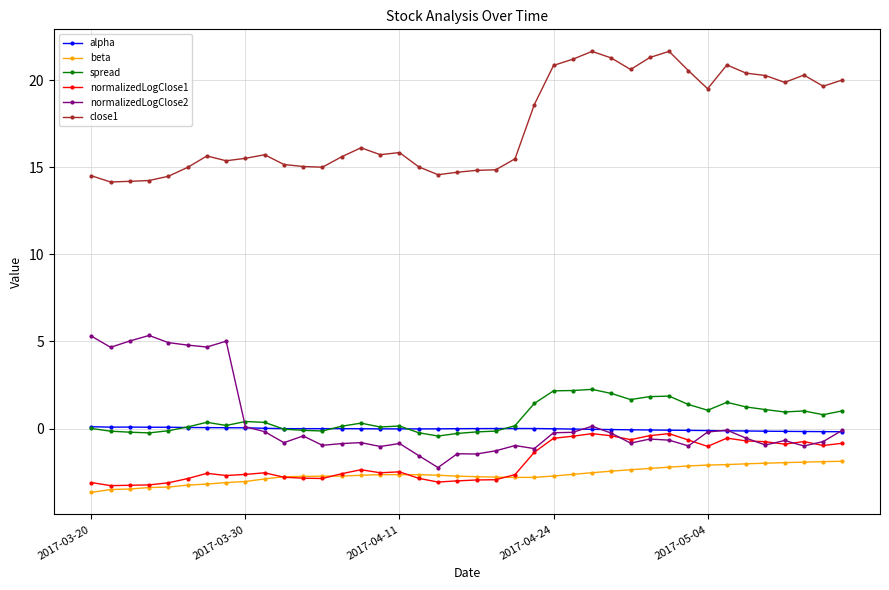

What is the value of the close1 point at the 33rd from the left?

19.5